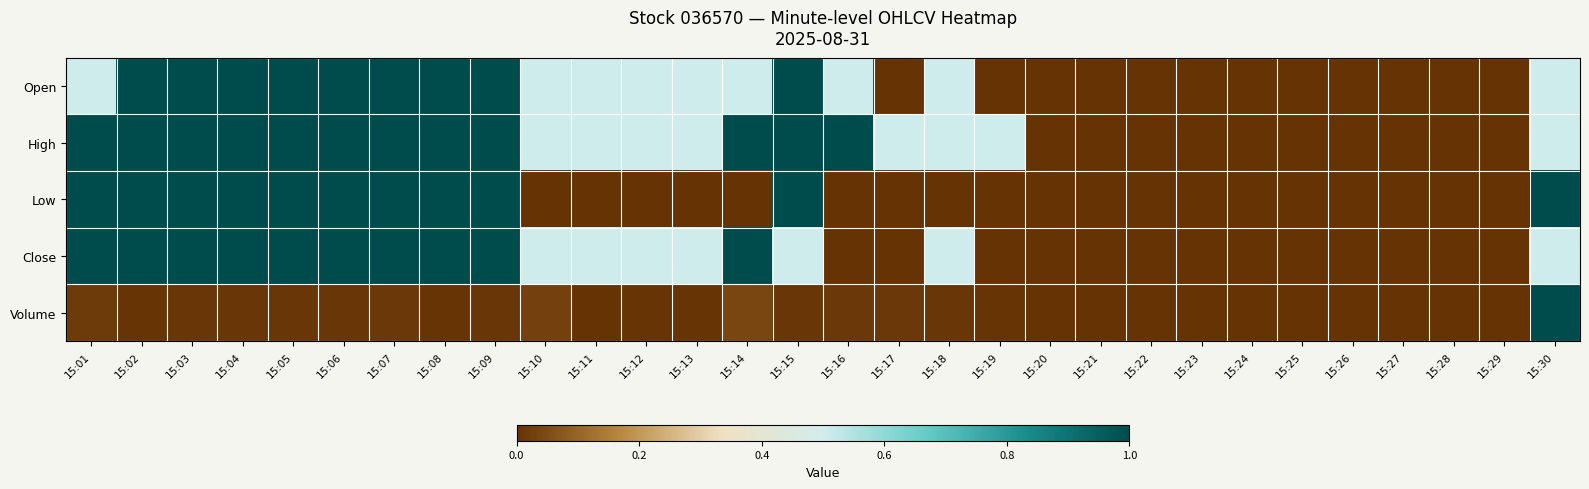

How many series are shown in this chart?

5